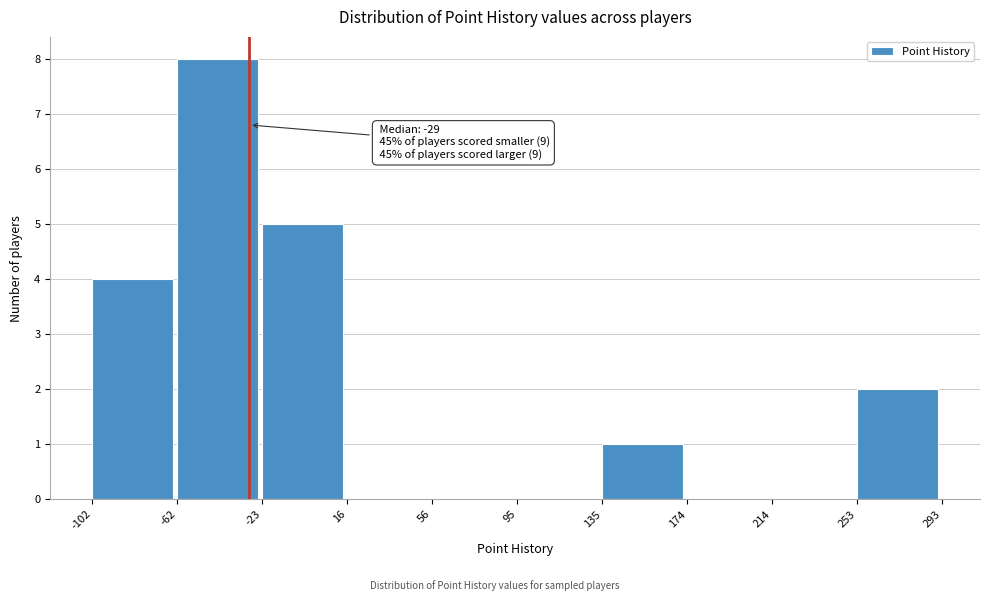

Which range on the x-axis has the tallest bar?

-62 to -23